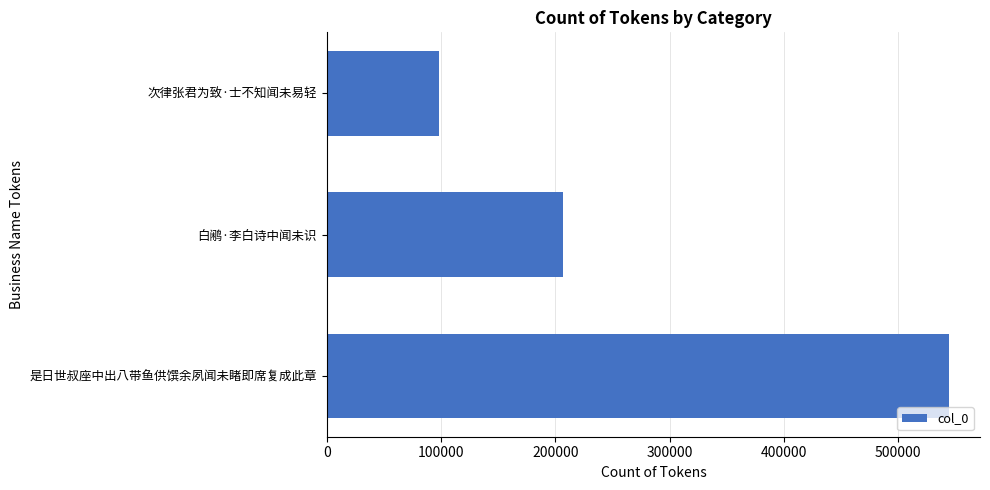

What is the greatest value displayed?

544272